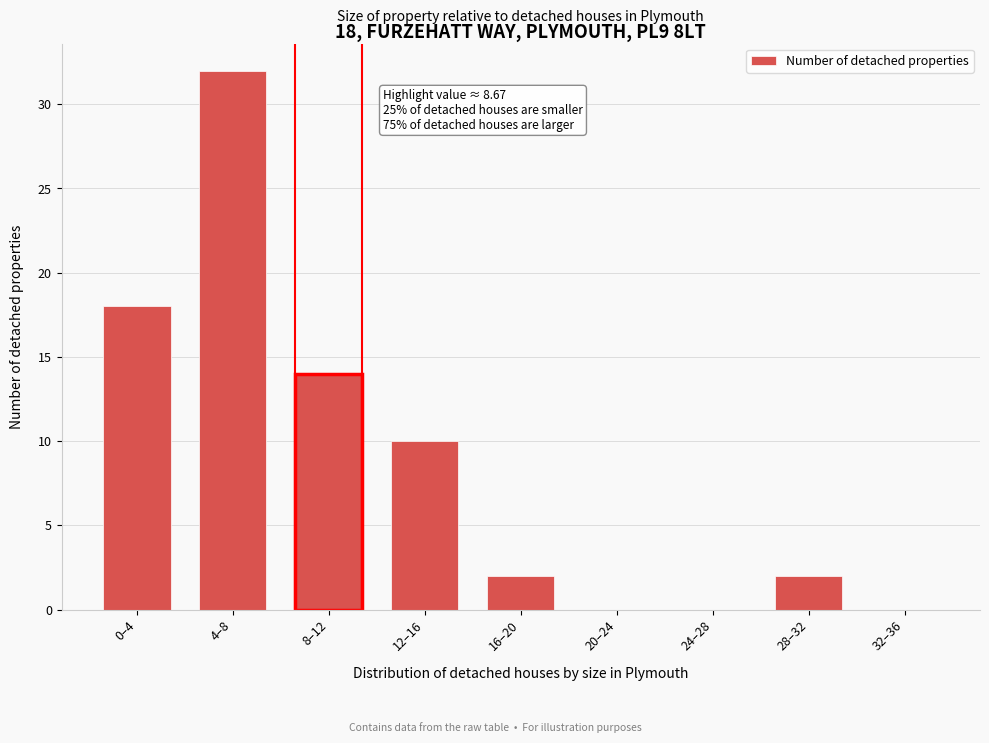

Reading left to right, extract all data points from this chart.

0–4=18	4–8=32	8–12=14	12–16=10	16–20=2	20–24=0	24–28=0	28–32=2	32–36=0